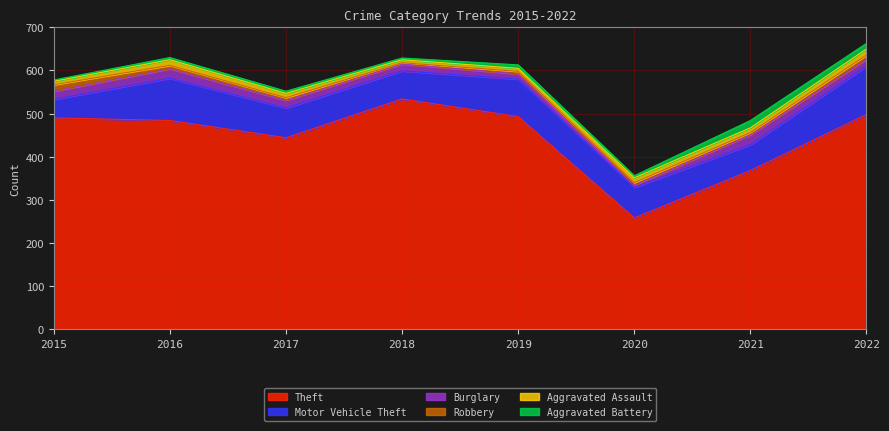

True or false: Theft has more than 2 interior local peaks.

False